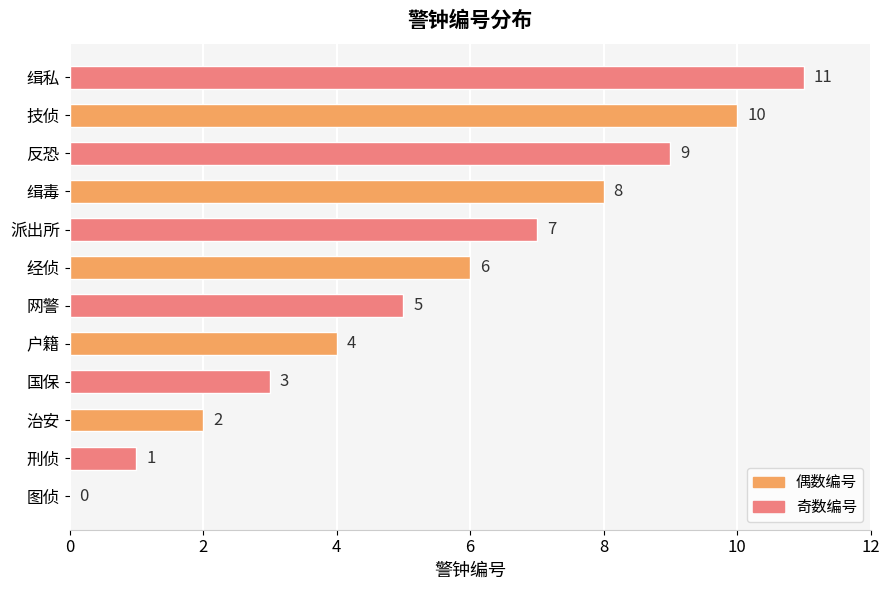

Is it true that the value at 派出所 is 3?

False